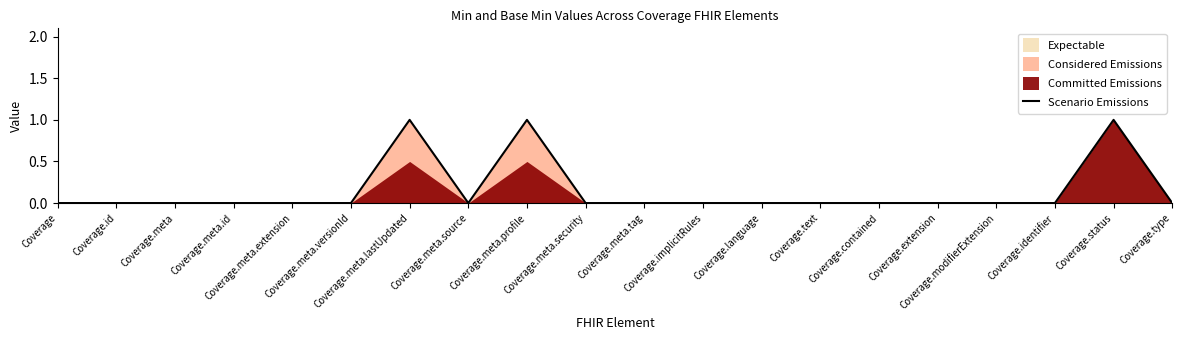

What is the label of the 18th point from the right?

Coverage.meta